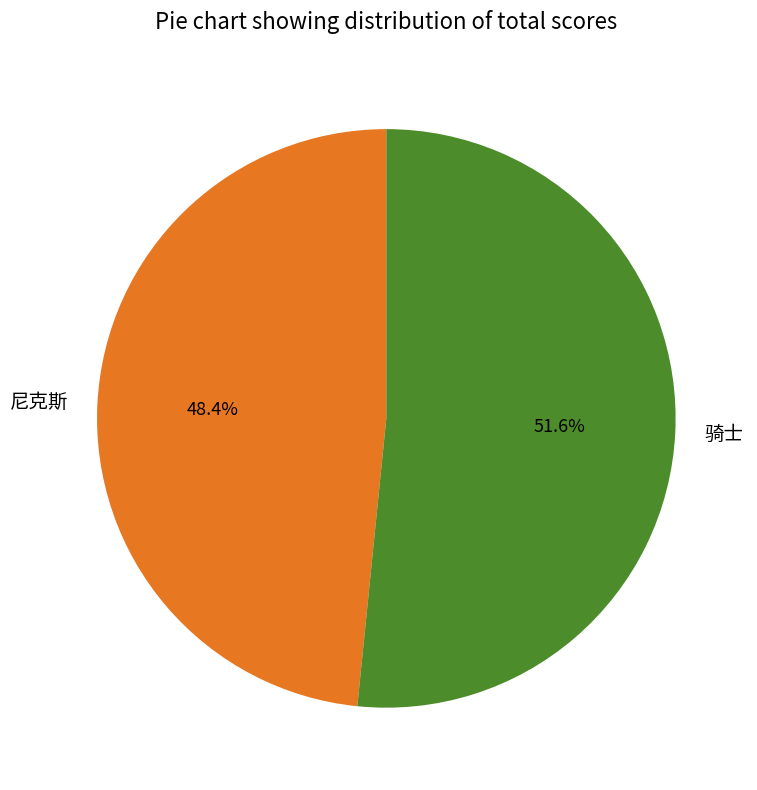

What is the total percentage of 尼克斯 and 骑士?

100.0%